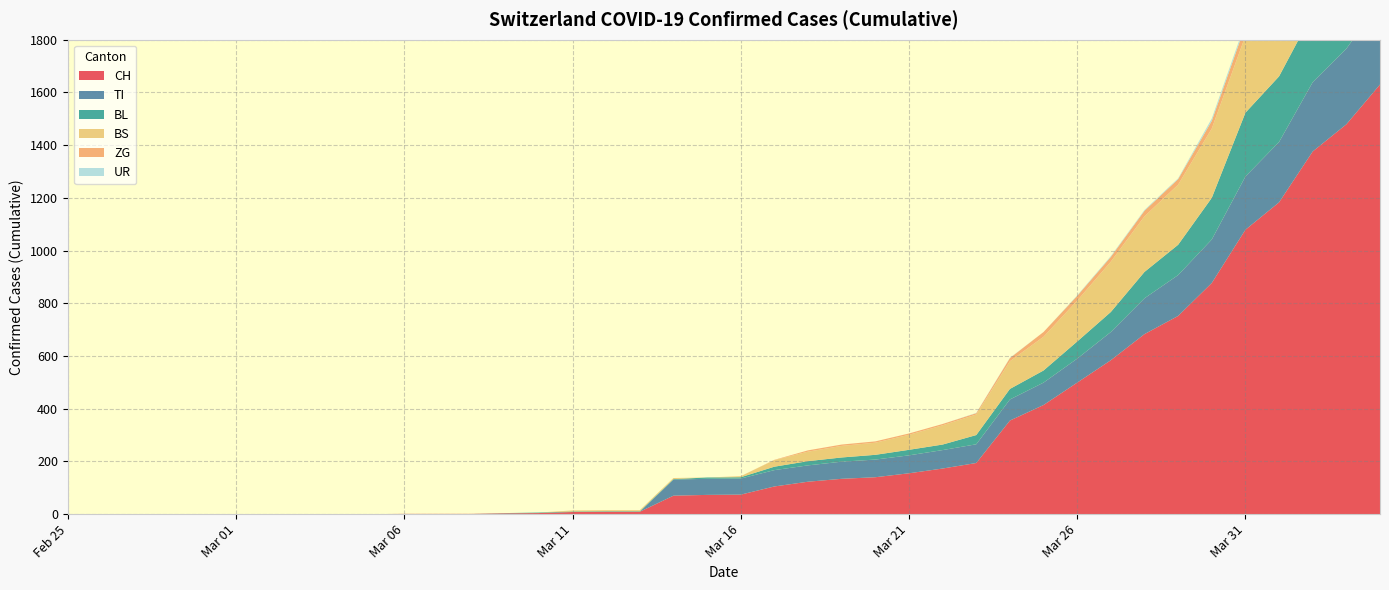

Reading left to right, extract all data points from this chart.

CH: 0	0	0	0	0	0	0	0	0	0	1	1	1	3	4	8	9	9	70	73	74	105	123	134	140	155	173	194	355	414	499	584	683	752	877	1079	1183	1376	1479	1630
TI: 0	0	0	0	0	0	0	0	0	0	0	0	0	0	0	0	0	0	61	61	61	62	62	65	67	68	70	71	80	85	91	107	136	155	165	202	229	263	287	314
BL: 0	0	0	0	0	0	0	0	0	0	0	0	0	1	2	2	2	2	2	5	5	13	16	16	18	21	21	35	40	46	65	76	100	115	158	242	249	262	266	298
BS: 0	0	0	0	0	0	0	0	0	0	0	0	0	0	0	4	4	4	4	0	4	25	36	44	46	57	73	78	105	128	155	191	211	228	263	292	323	350	397	434
ZG: 0	0	0	0	0	0	0	0	0	0	0	0	0	0	0	0	0	0	0	0	0	1	5	5	5	5	5	5	12	18	18	18	21	21	29	39	40	41	44	46
UR: 0	0	0	0	0	0	0	0	0	0	0	0	0	0	0	0	0	0	0	0	0	0	0	0	0	0	0	1	1	0	2	3	3	3	9	11	13	13	26	26